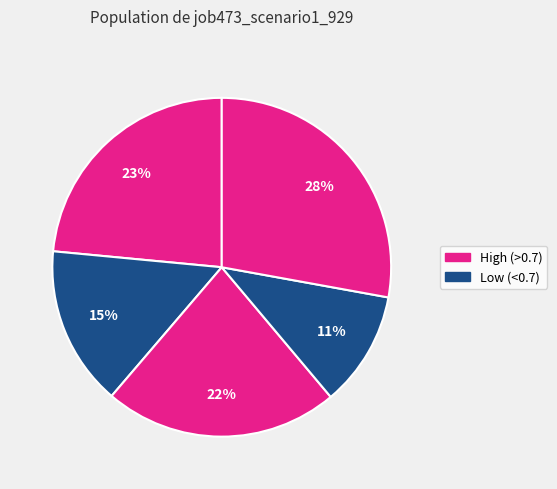

How many slices are in this pie chart?

5